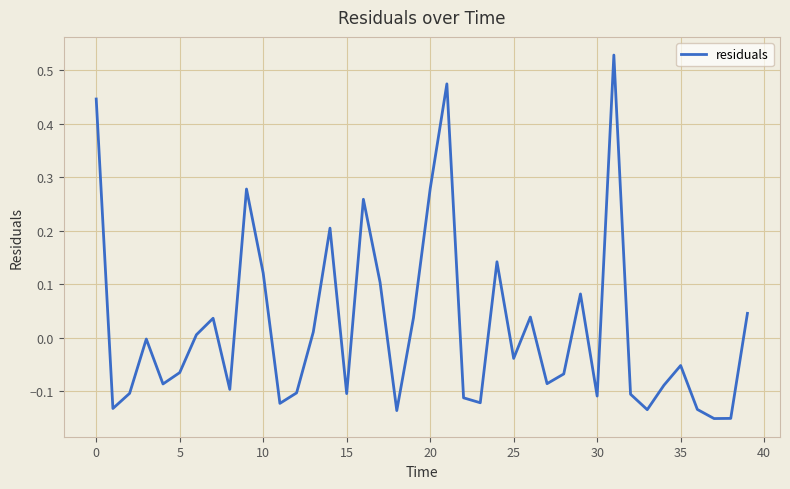

How many series are shown in this chart?

1